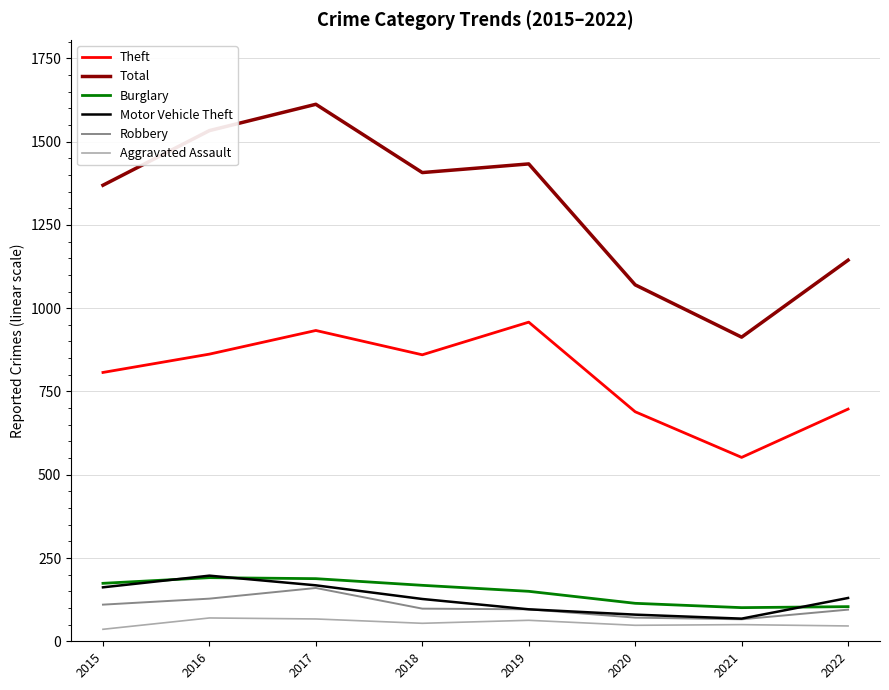

Is it true that Burglary equals 253 at 2017?

False